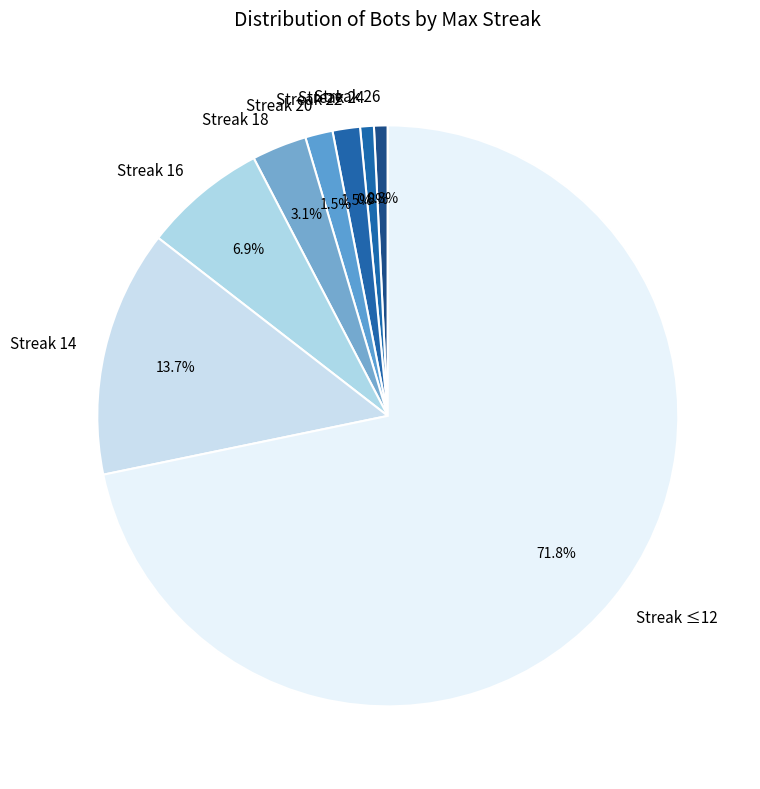

Which slice is the largest?

Streak ≤12